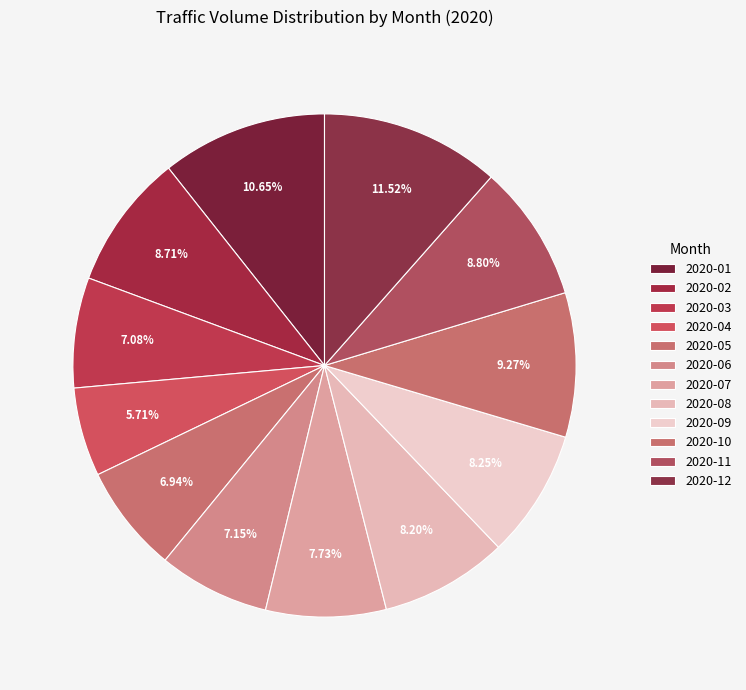

How many slices are in this pie chart?

12